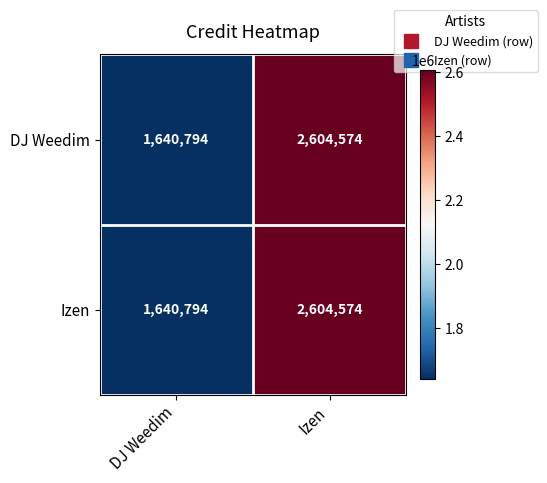

Rank the categories by DJ Weedim value from highest to lowest.

Izen, DJ Weedim